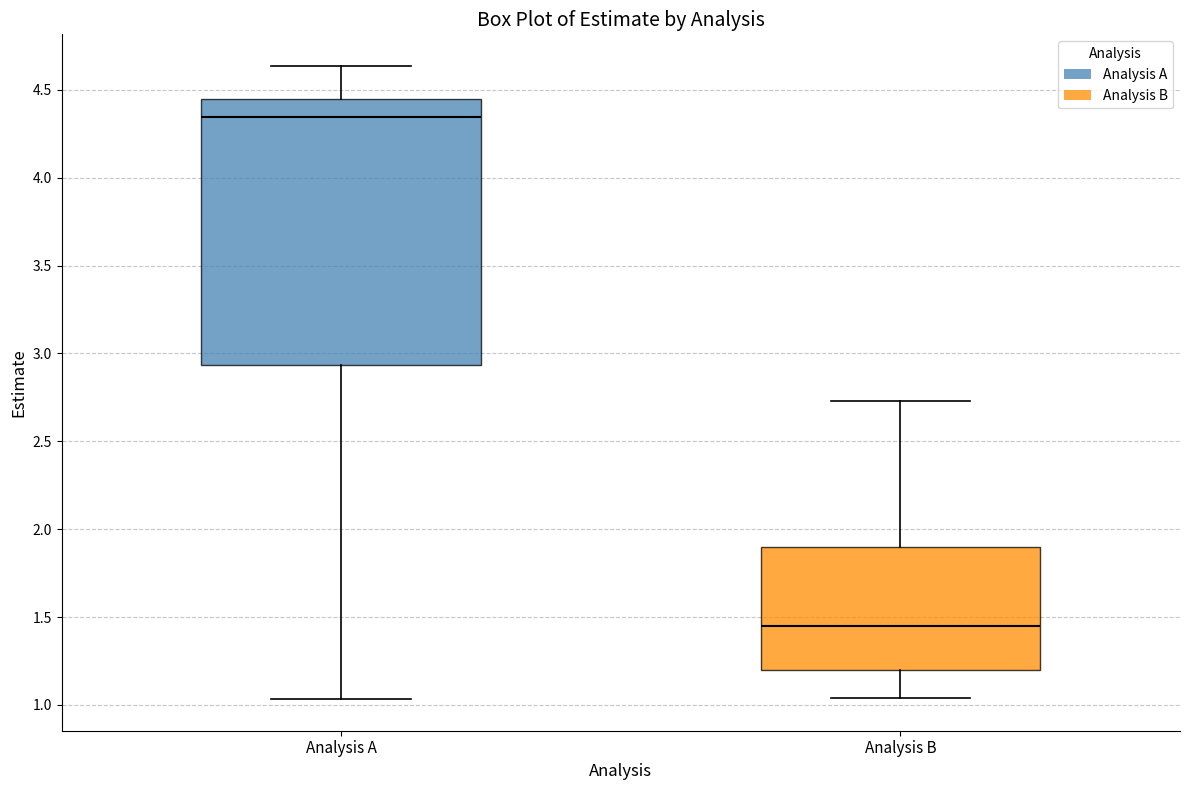

Where is the upper edge of the box for Analysis A on the y-axis? The values are not printed on the chart, so give them approximately, as read against the axis.

4.45